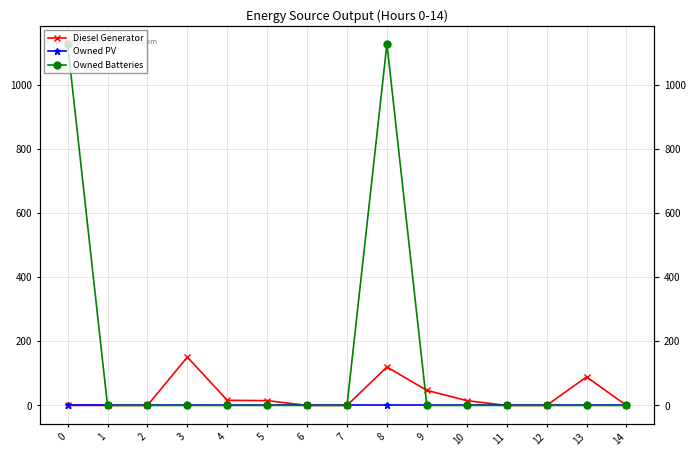

The Owned Batteries series shows 0 at 3. True or false?

True